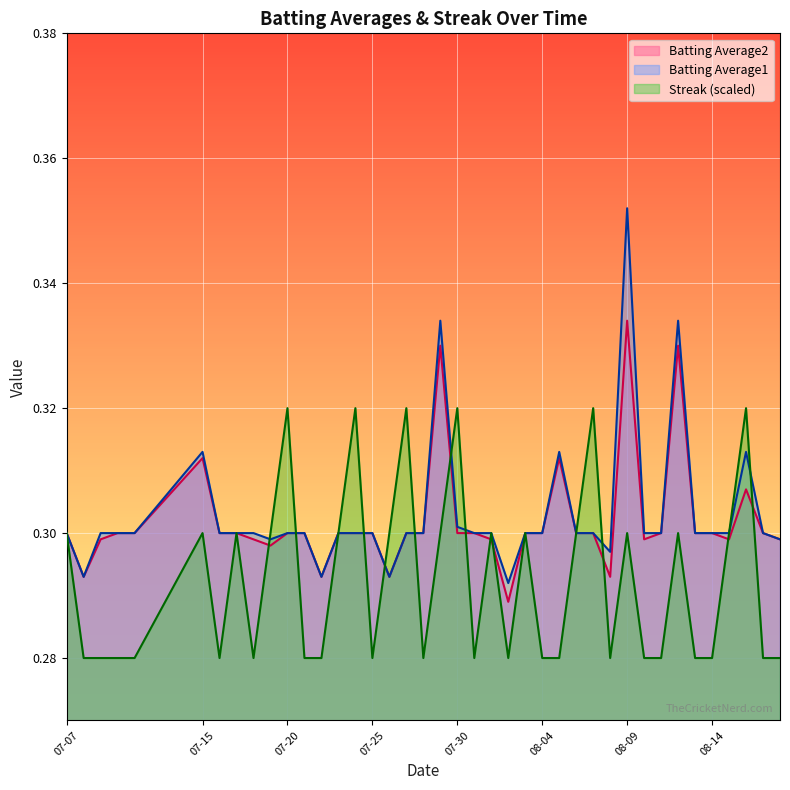

At which label does Batting Average2 reach its peak?

08-09